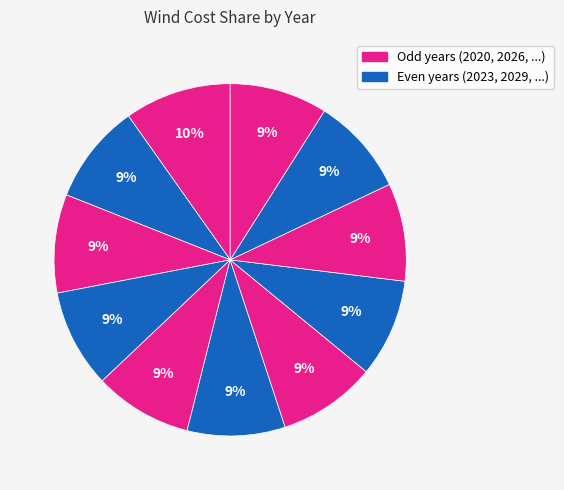

Rank the categories by value from highest to lowest.

2020, 2023, 2026, 2029, 2032, 2041, 2038, 2035, 2044, 2050, 2047